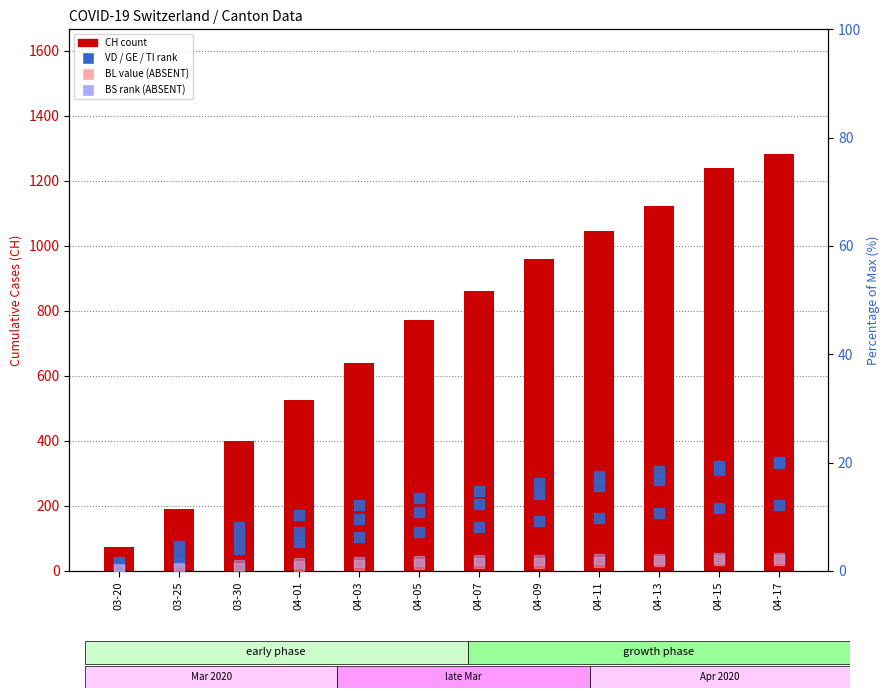

Which series reaches the maximum Y coordinate?

CH (count)